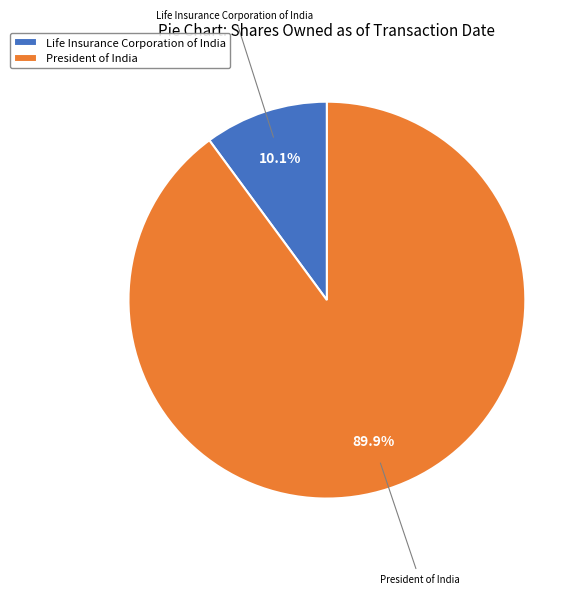

What percentage is NOT represented by President of India?

10.1%